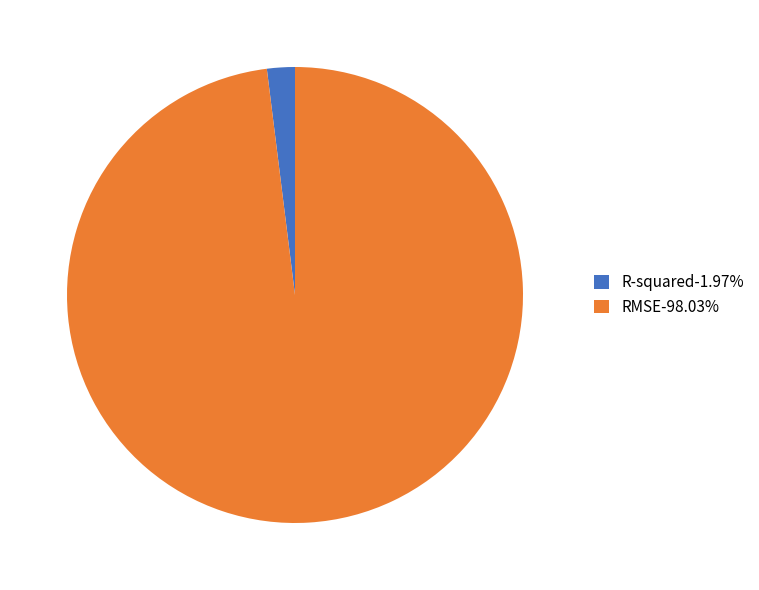

Is the sum of RMSE and R-squared greater than half?

Yes